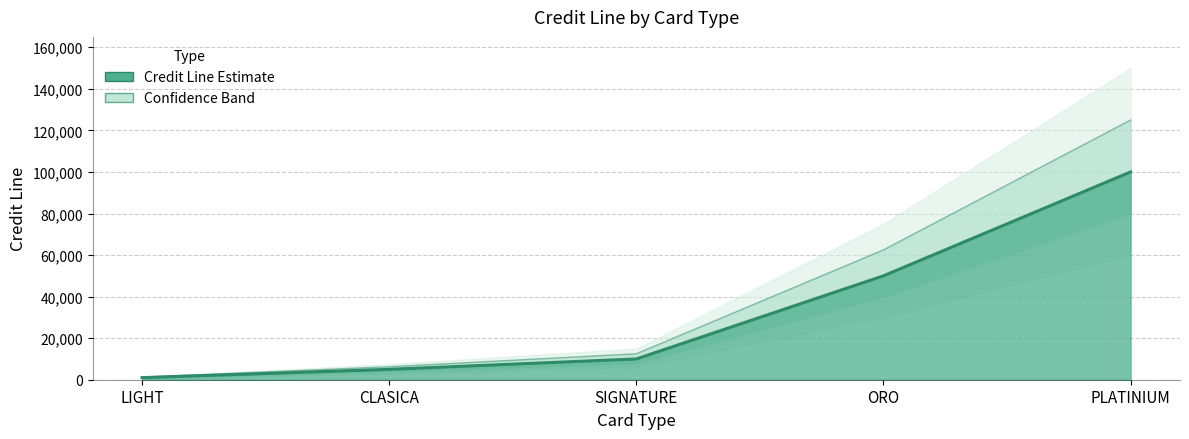

What is the difference between the second highest and minimum values?

49000